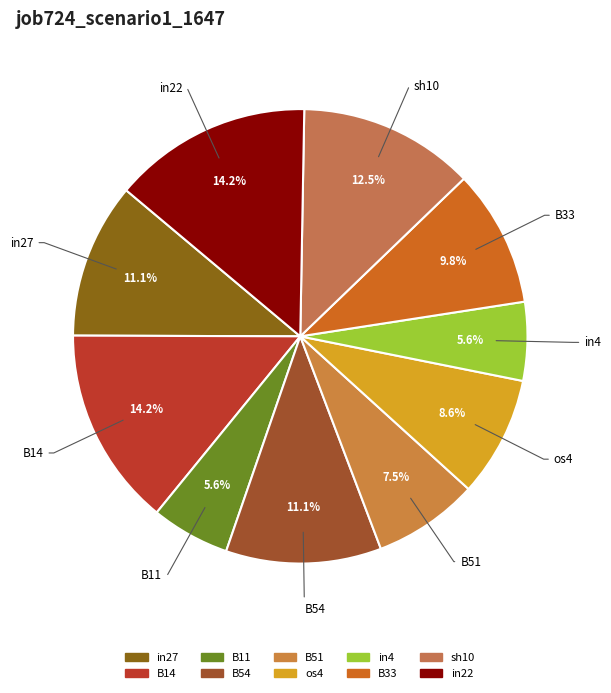

How much of the chart is everything except os4?

91.4%